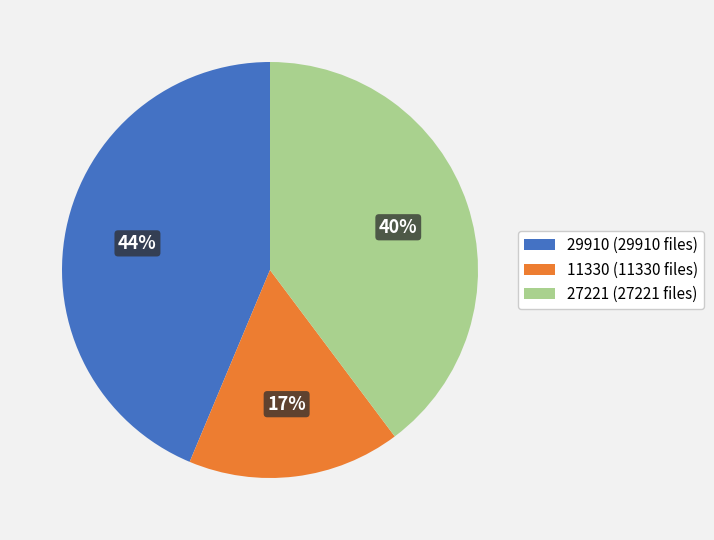

To the nearest percent, what is the difference between the 11330 and 27221 slice percentages?

23%